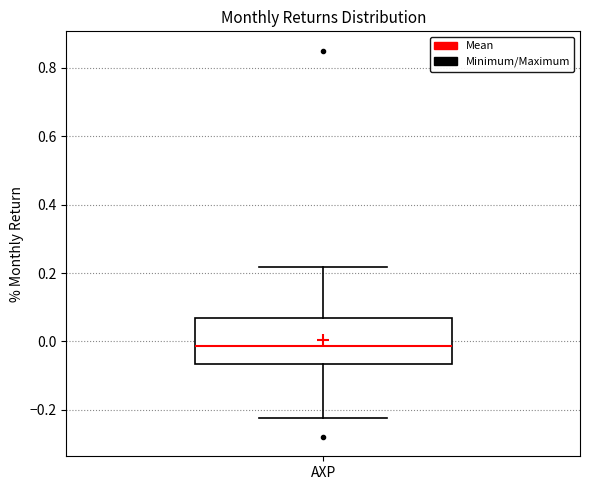

Read this box plot against the y-axis: the position of the median line, the range covered by the box, and the ends of both whiskers. The values are not printed on the chart, so give them approximately, as read against the axis.

median -0.02, box -0.06 to 0.06, whiskers -0.22 to 0.22